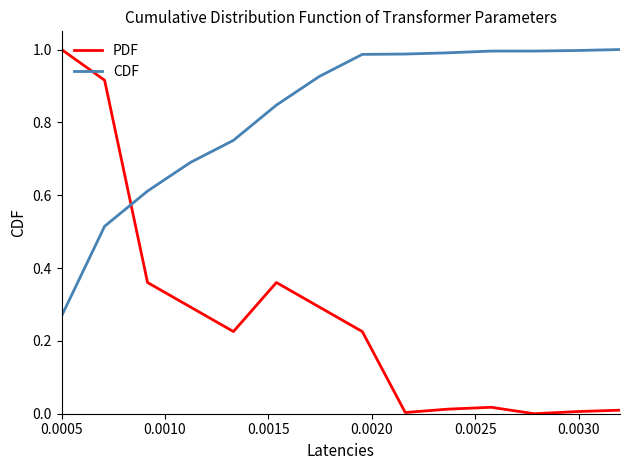

Rank the series by their average value, from highest to lowest.

CDF, PDF